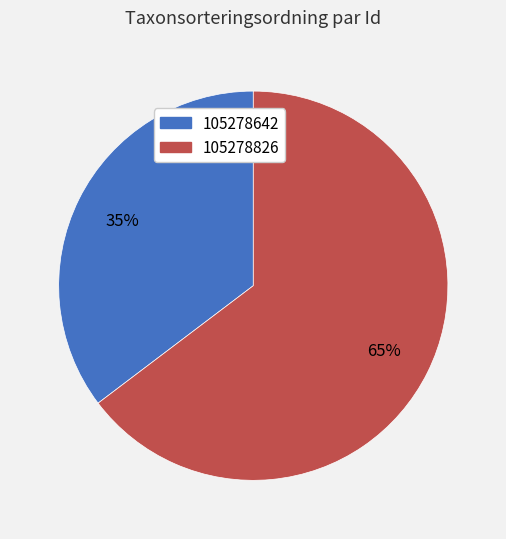

Does 105278826 represent more than half of the total?

Yes